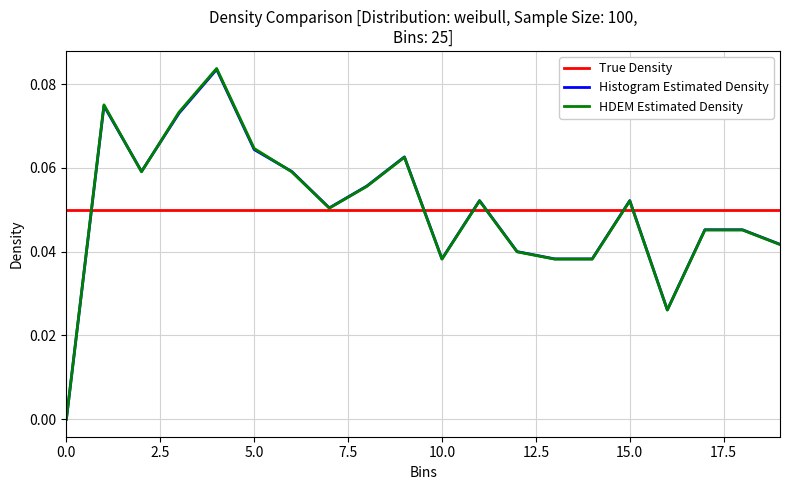

Which series has the largest range (max minus min)?

HDEM Estimated Density